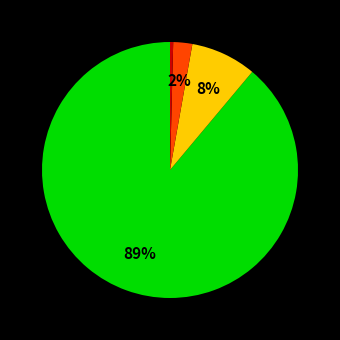

To the nearest percent, what is the average slice percentage?

25%